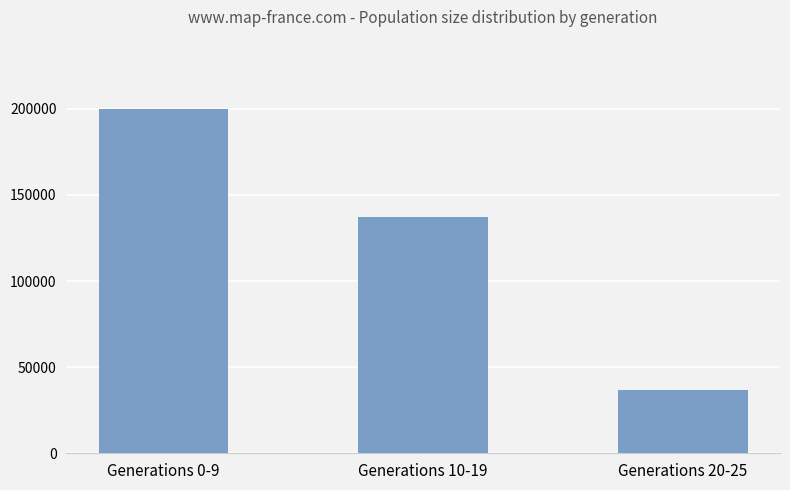

What is the difference between the values at Generations 20-25 and Generations 0-9?

163119